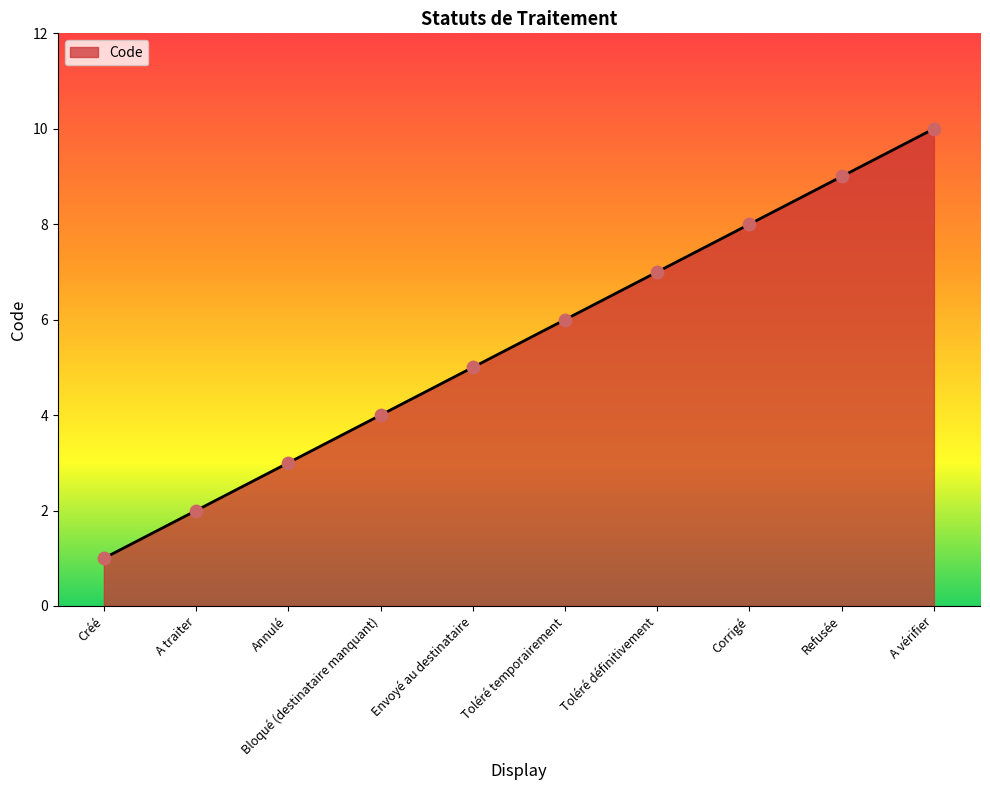

What is the change in value from Corrigé to Refusée?

+1